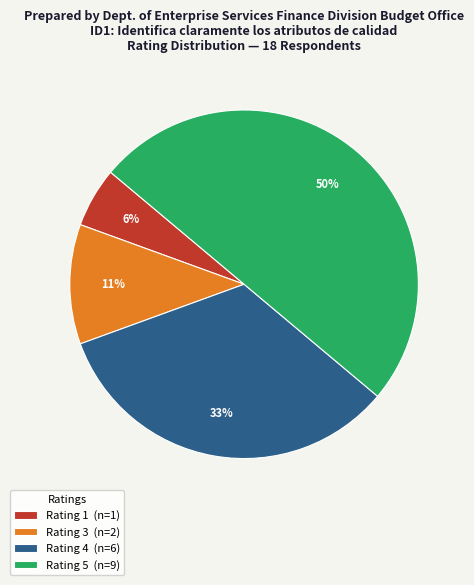

How many segments does this pie chart have?

4